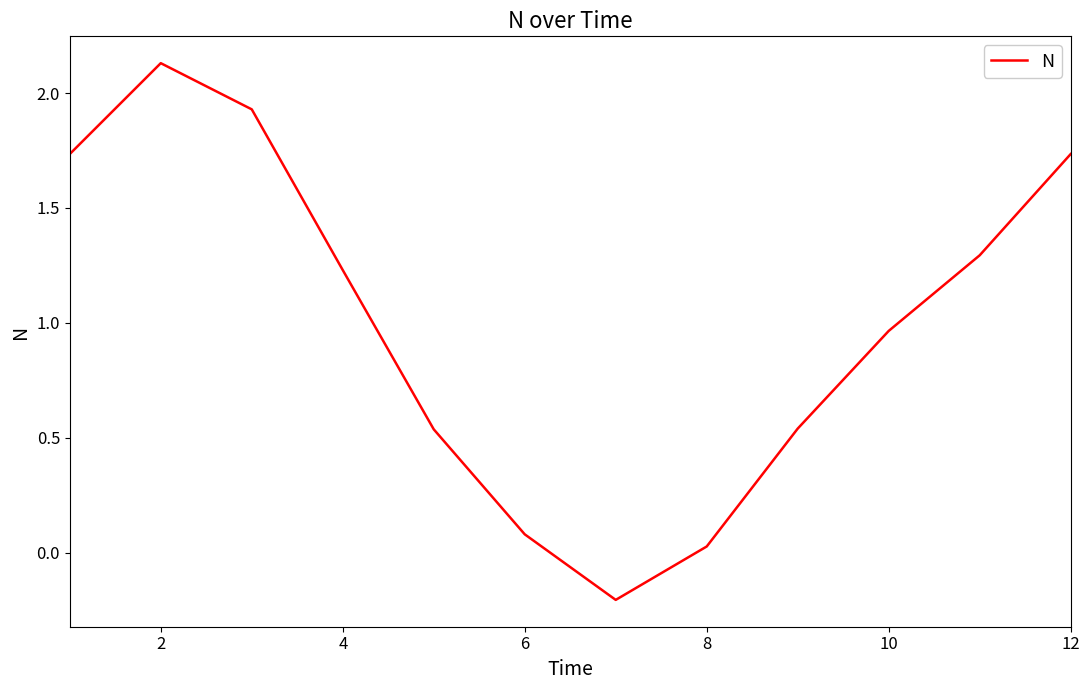

Does the chart display data point markers on the line(s)?

No